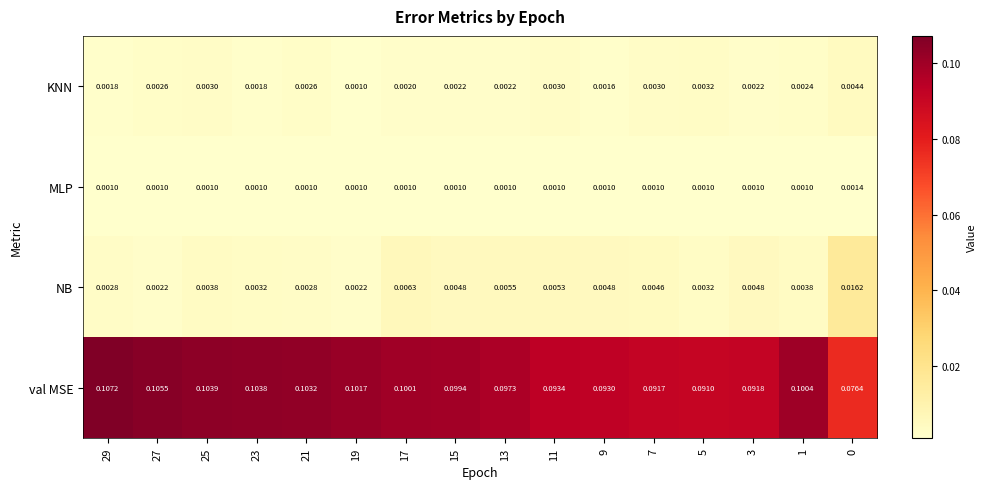

List the series in order of their peak value, lowest first.

MLP, KNN, NB, val MSE